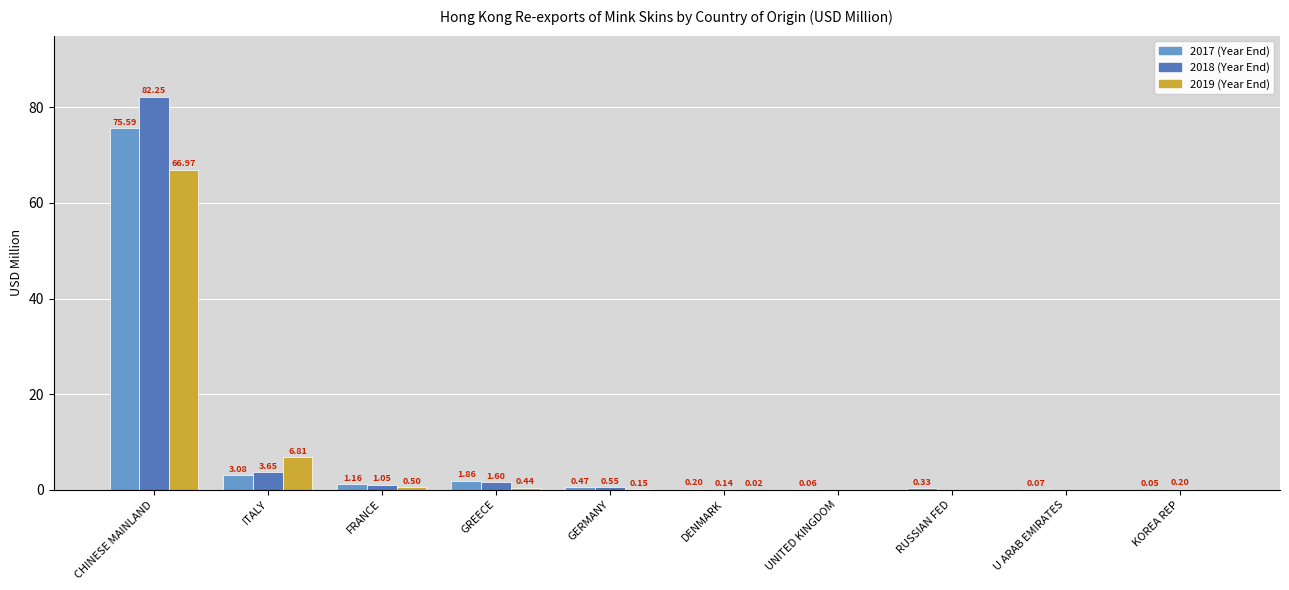

Which category has the highest value across all series?

CHINESE MAINLAND